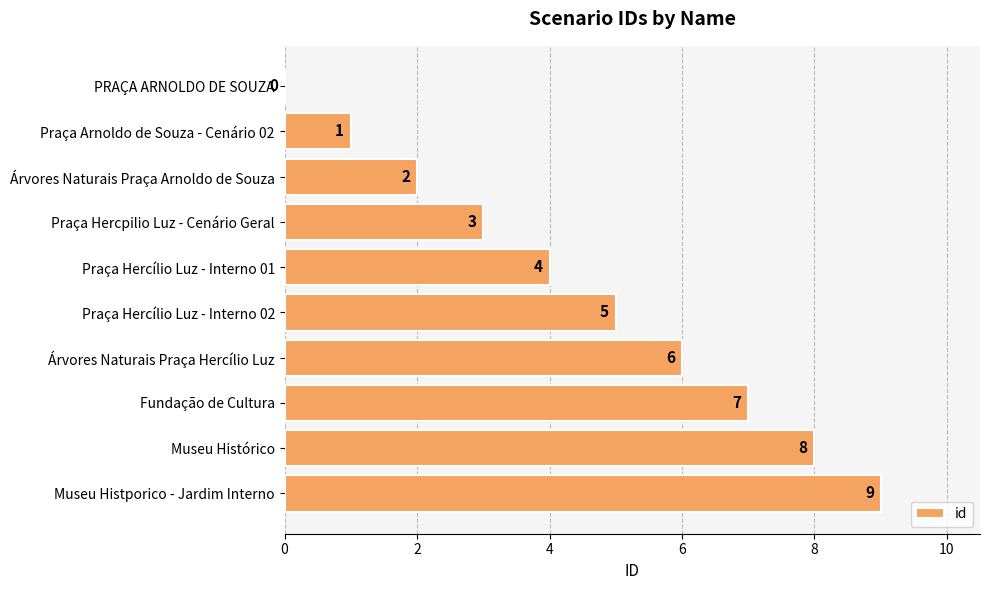

What is the change in value from Praça Arnoldo de Souza - Cenário 02 to Praça Hercílio Luz - Interno 01?

+3